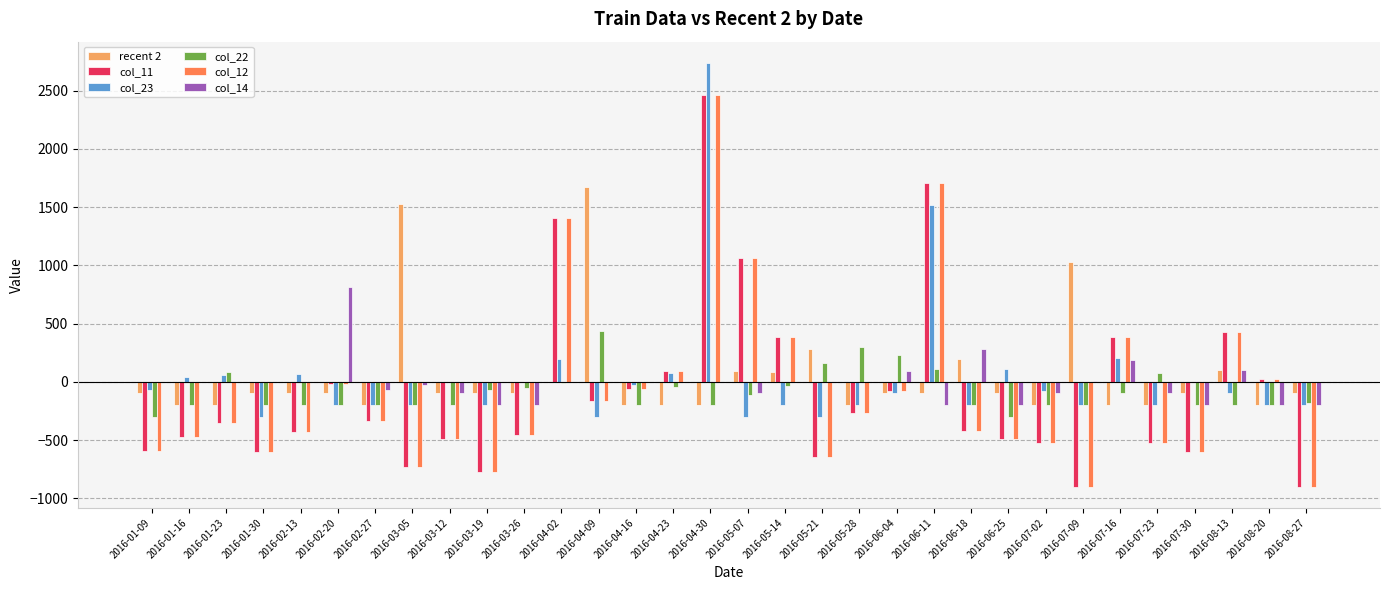

What is the total value across all series at 2016-03-12?

-1377